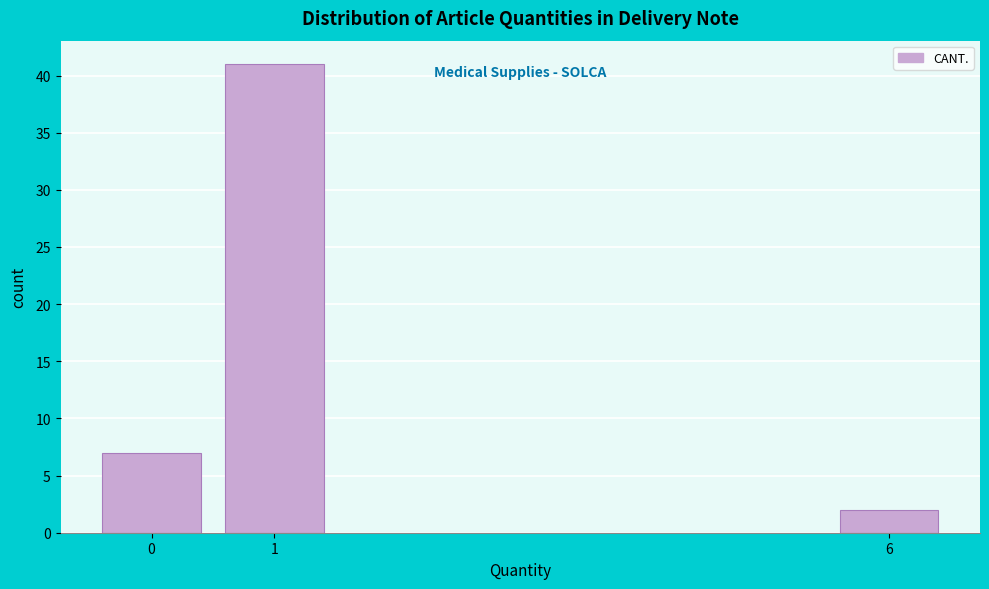

Reading left to right, extract all data points from this chart.

0=7	1=41	6=2